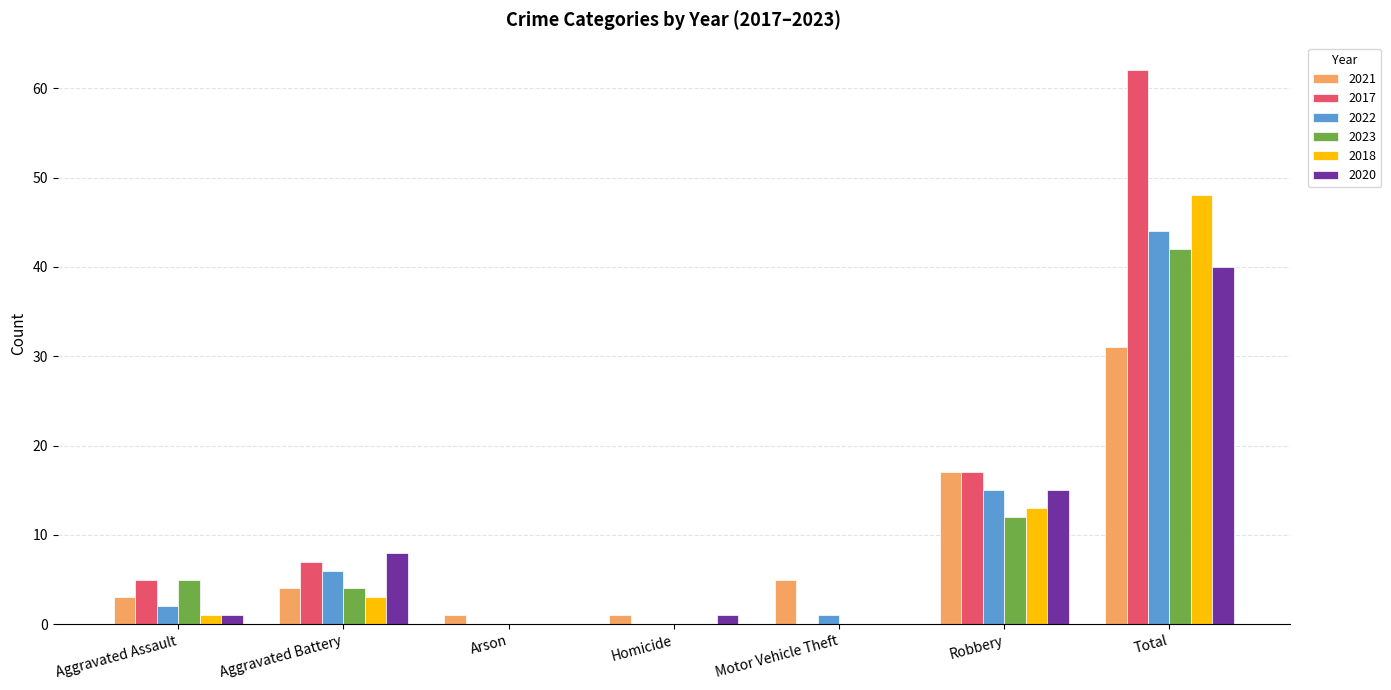

What is the sum of all 2018 values?

65